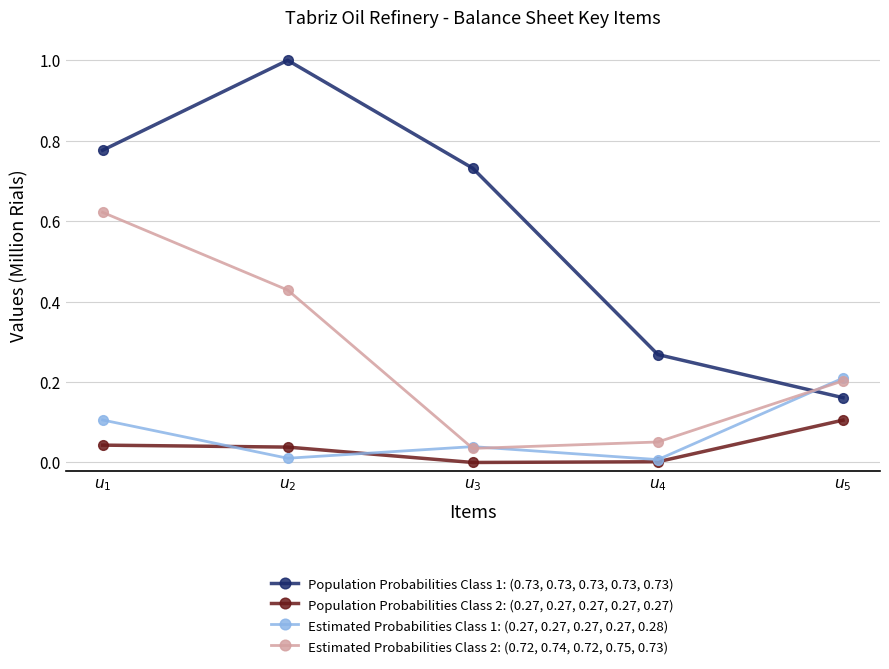

What is the difference between the highest and lowest values at $u_2$?

1.0